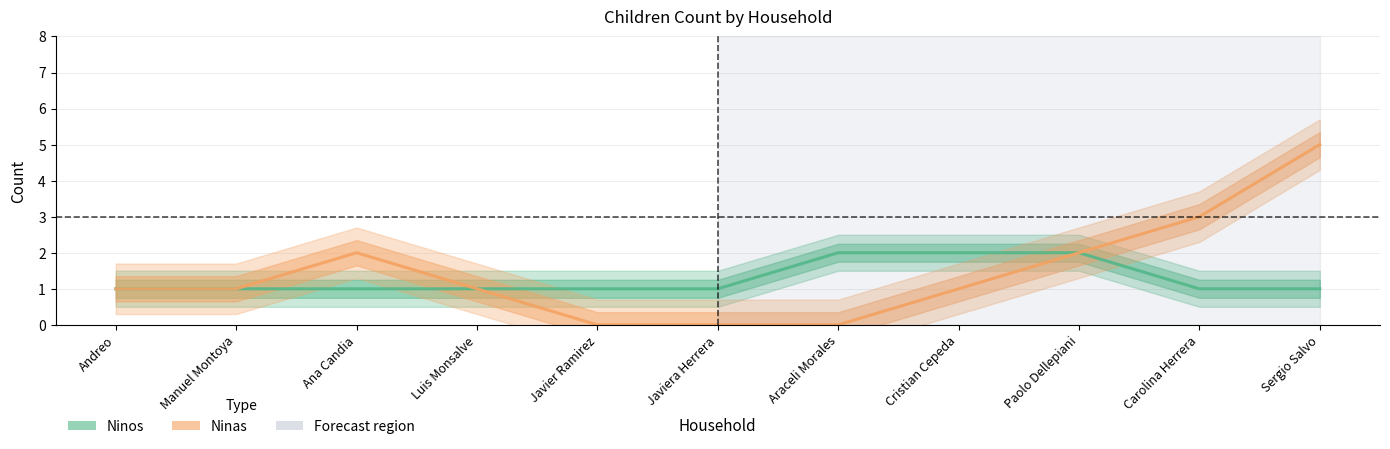

What are all the series names shown in the legend?

Ninos, Ninas